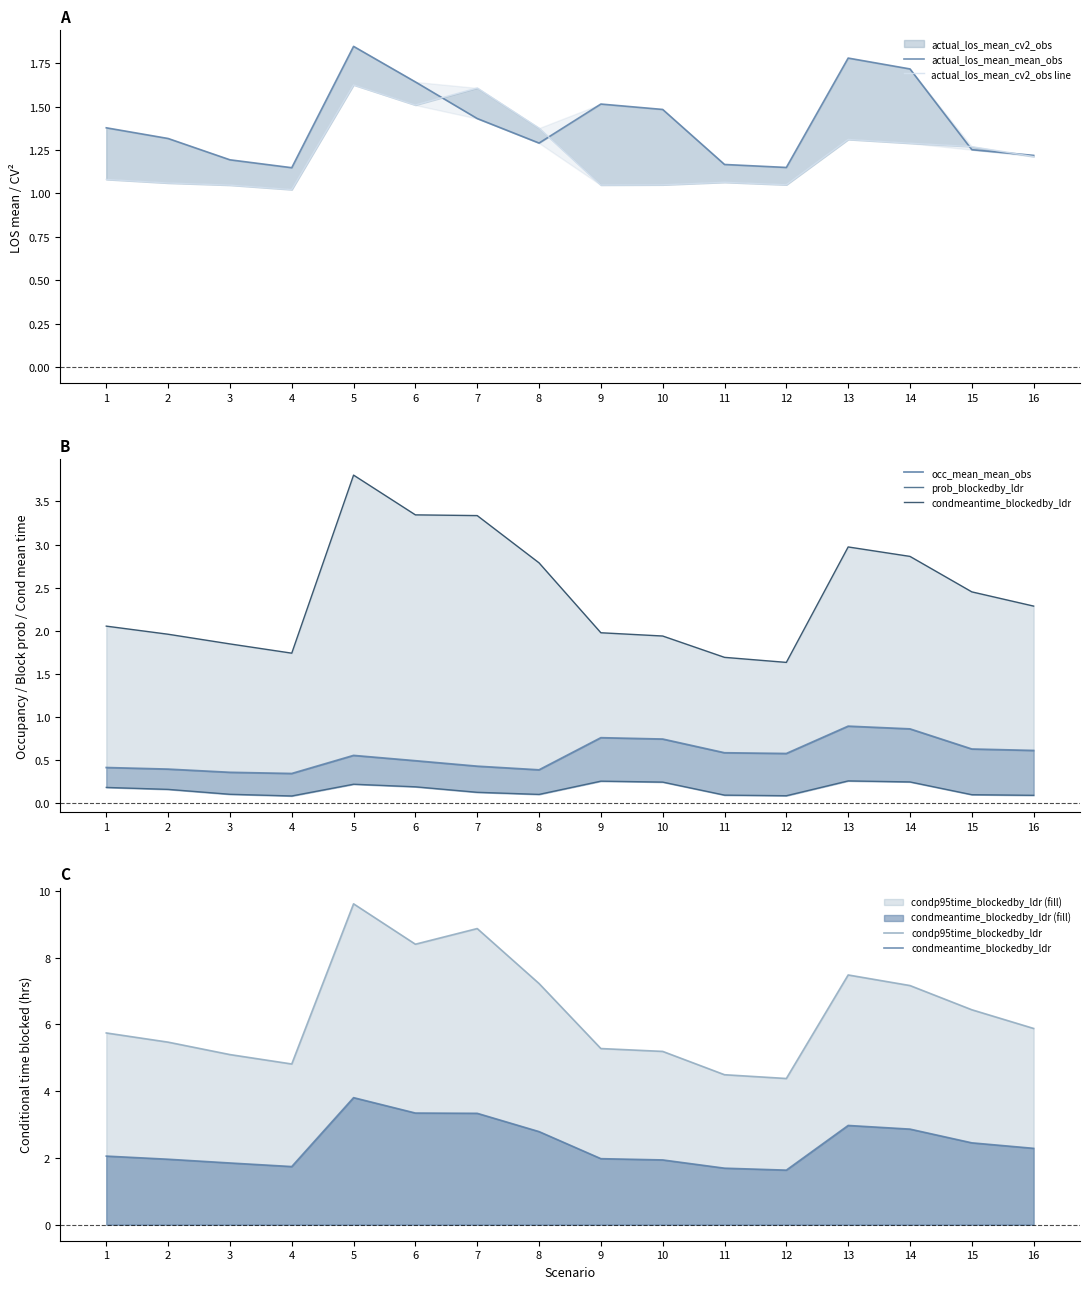

Rank the series at 11 from lowest to highest value.

prob_blockedby_ldr, occ_mean_mean_obs, actual_los_mean_cv2_obs line, actual_los_mean_mean_obs, condmeantime_blockedby_ldr, condp95time_blockedby_ldr